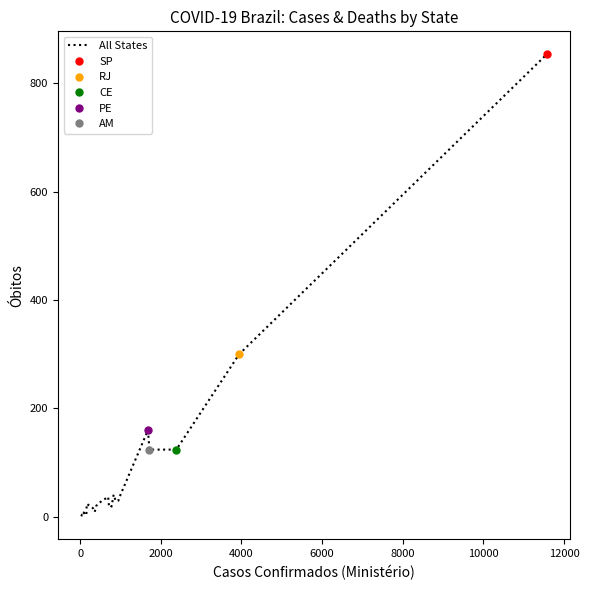

Is it true that the value at 8000 is 3?

False